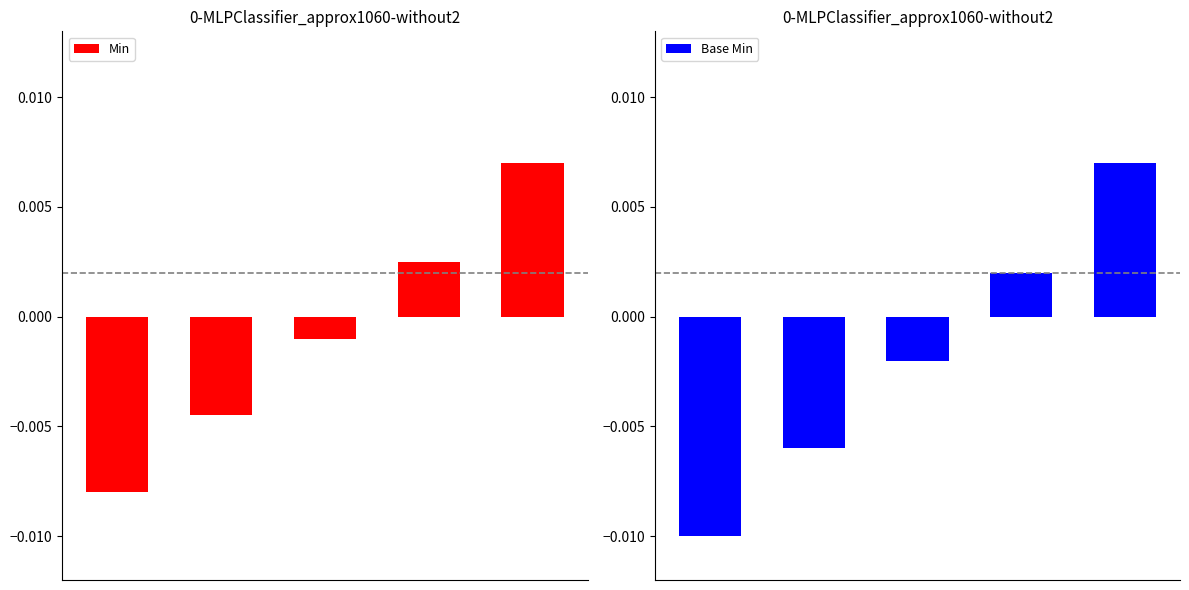

Is the value of Base Min at 0 greater than the value of Min at 1?

No